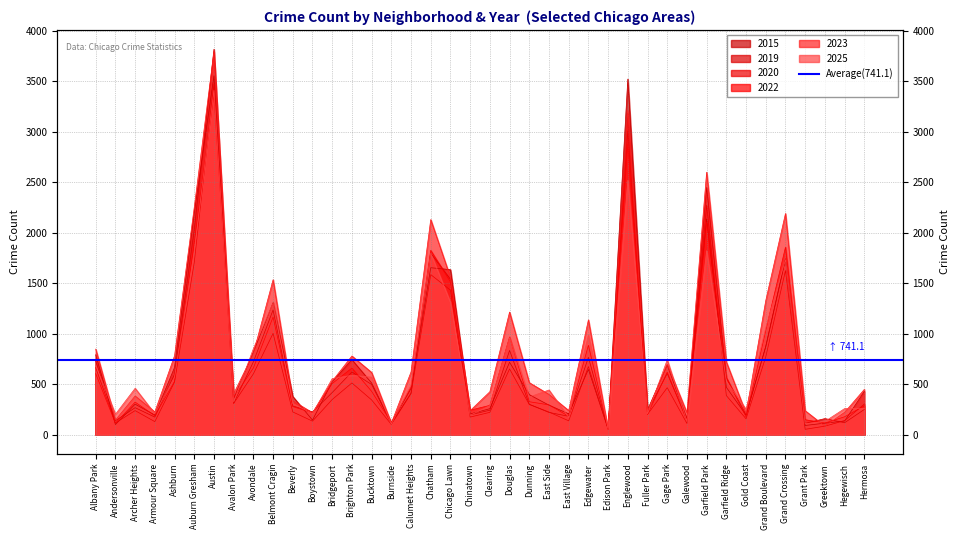

List the labels in order of 2015 value, smallest first.

Edison Park, Grant Park, Andersonville, Greektown, Burnside, Hegewisch, Boystown, Galewood, Armour Square, Gold Coast, Chinatown, East Village, Fuller Park, Clearing, East Side, Archer Heights, Avalon Park, Beverly, Dunning, Hermosa, Calumet Heights, Garfield Ridge, Bucktown, Bridgeport, Edgewater, Ashburn, Gage Park, Douglas, Brighton Park, Albany Park, Avondale, Grand Boulevard, Belmont Cragin, Chicago Lawn, Chatham, Grand Crossing, Garfield Park, Auburn Gresham, Englewood, Austin